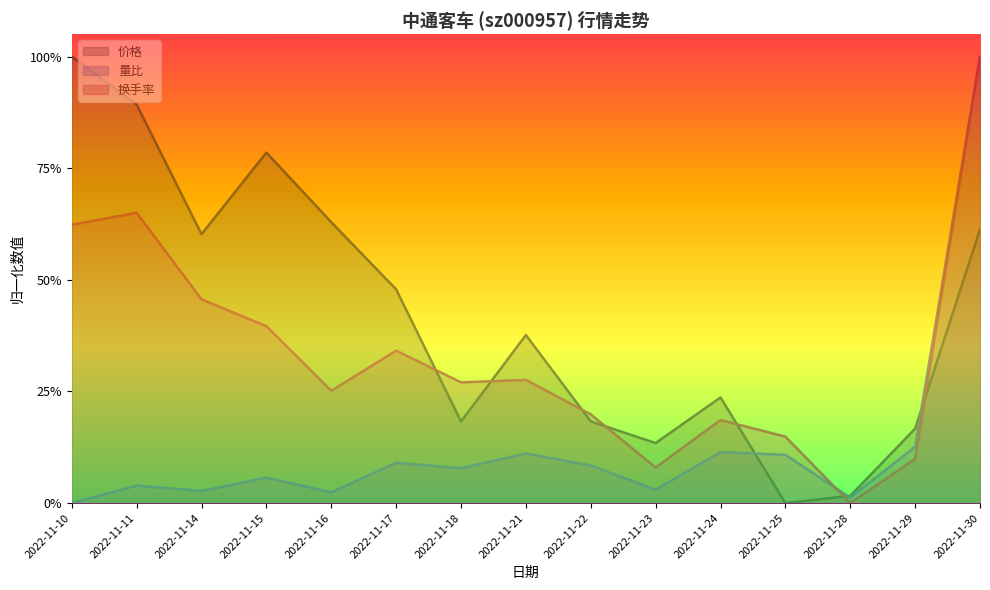

Rank the categories by 价格 value from highest to lowest.

2022-11-10, 2022-11-11, 2022-11-15, 2022-11-16, 2022-11-30, 2022-11-14, 2022-11-17, 2022-11-21, 2022-11-24, 2022-11-18, 2022-11-22, 2022-11-29, 2022-11-23, 2022-11-28, 2022-11-25